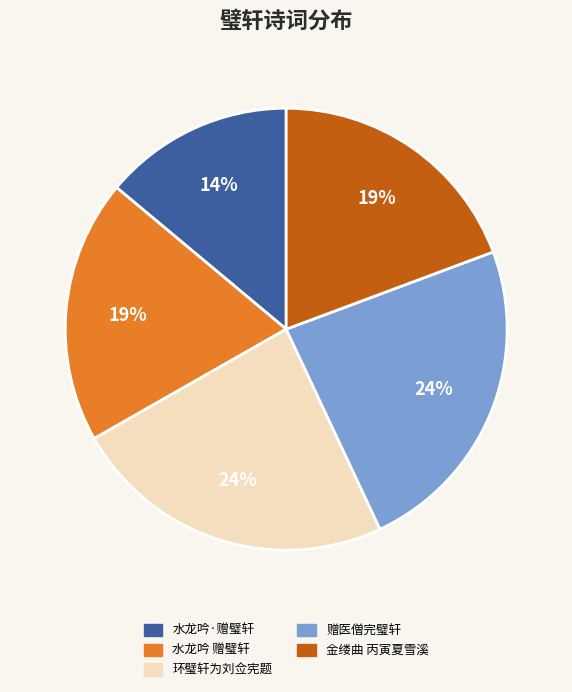

Is it true that 环璧轩为刘佥宪题 is 24% of the pie?

True